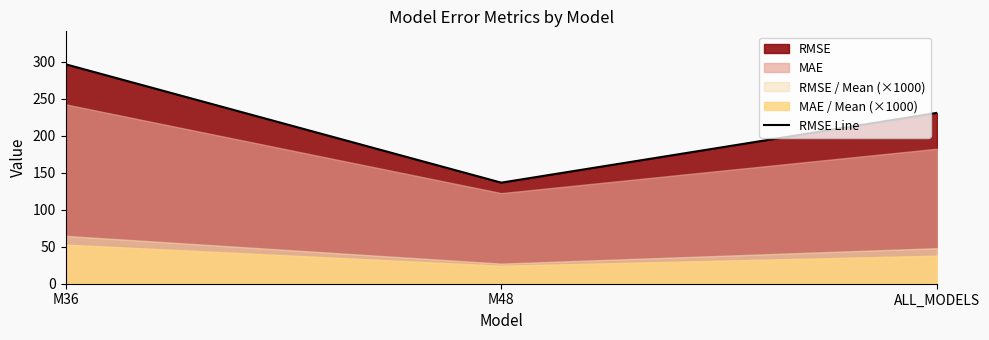

At which label is RMSE Line closest to 216?

ALL_MODELS